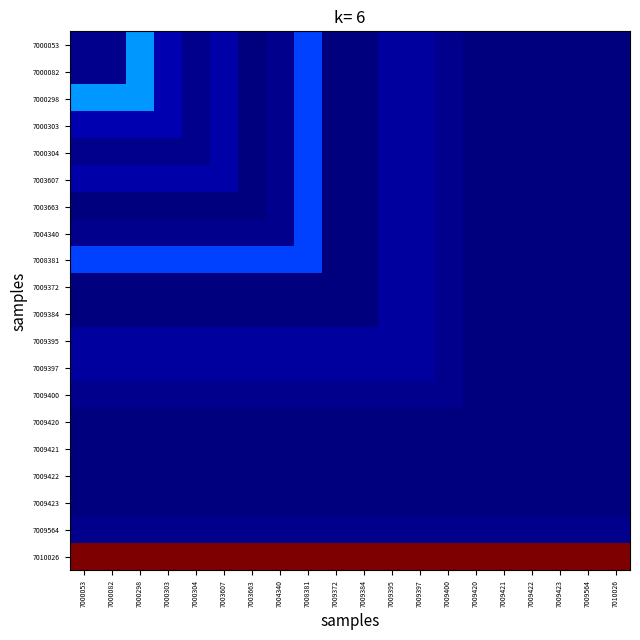

At 7009423, list the series in order from largest to smallest.

7010026, 7009564, 7000053, 7000082, 7000298, 7000303, 7000304, 7003607, 7003663, 7004340, 7008381, 7009372, 7009384, 7009395, 7009397, 7009400, 7009420, 7009421, 7009422, 7009423